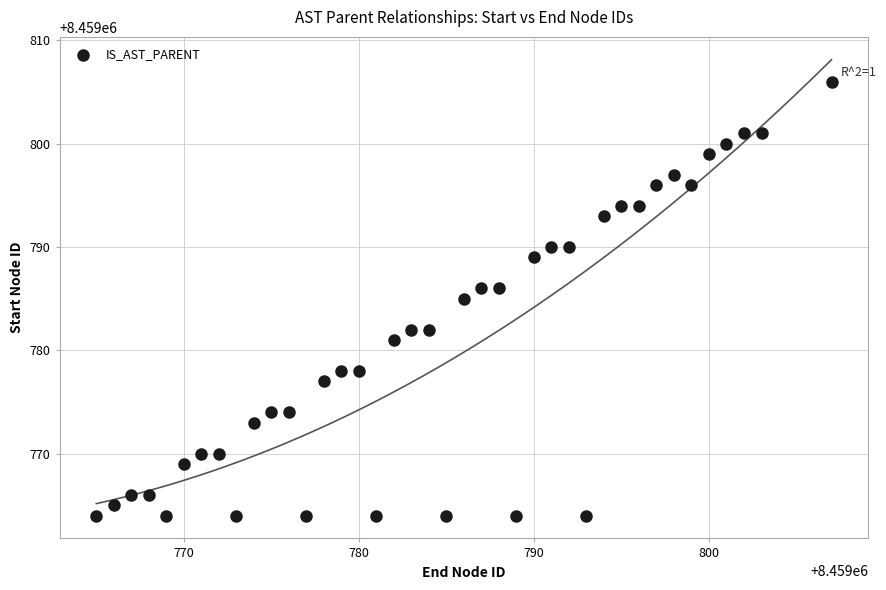

What is the range of X values (max minus min)?

42